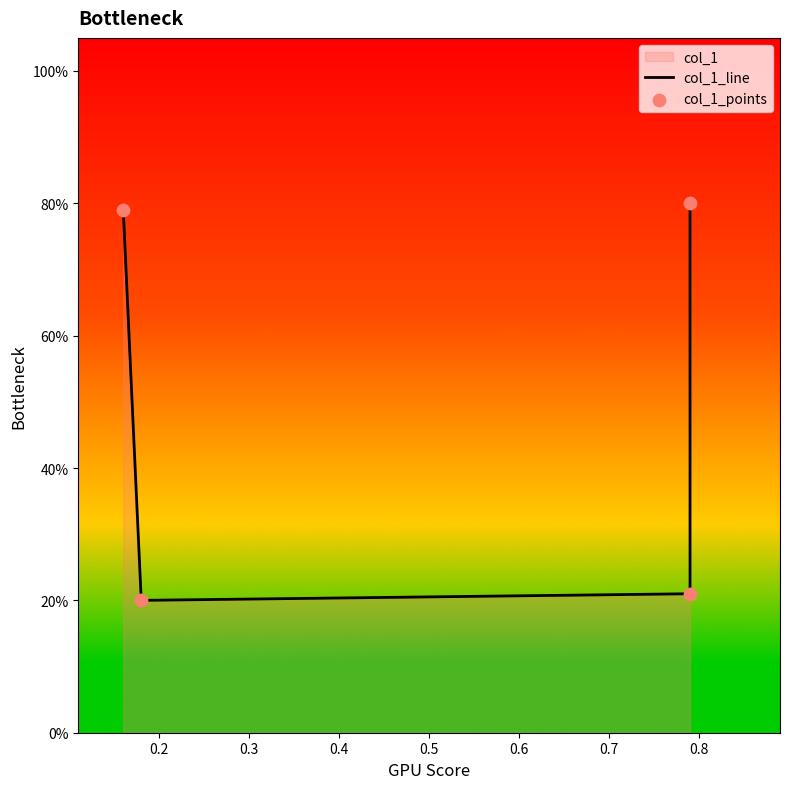

Which series has the largest Y range (max minus min)?

col_1_line